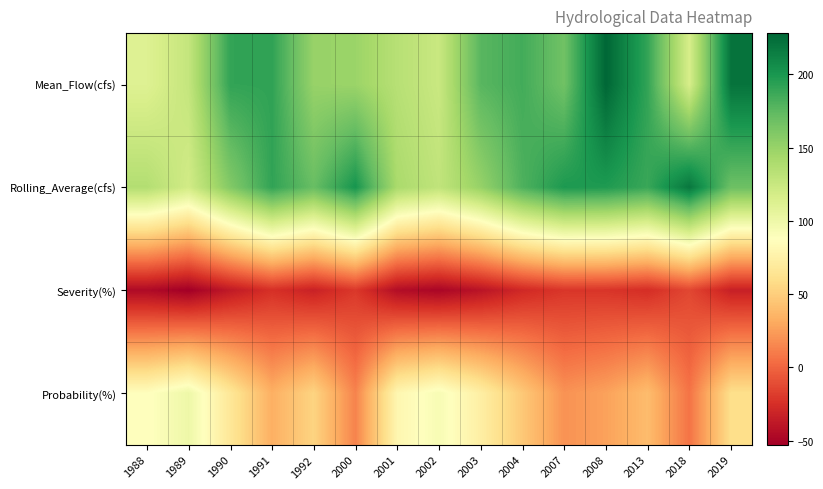

Rank the series by their maximum value, from lowest to highest.

Severity(%), Probability(%), Rolling_Average(cfs), Mean_Flow(cfs)